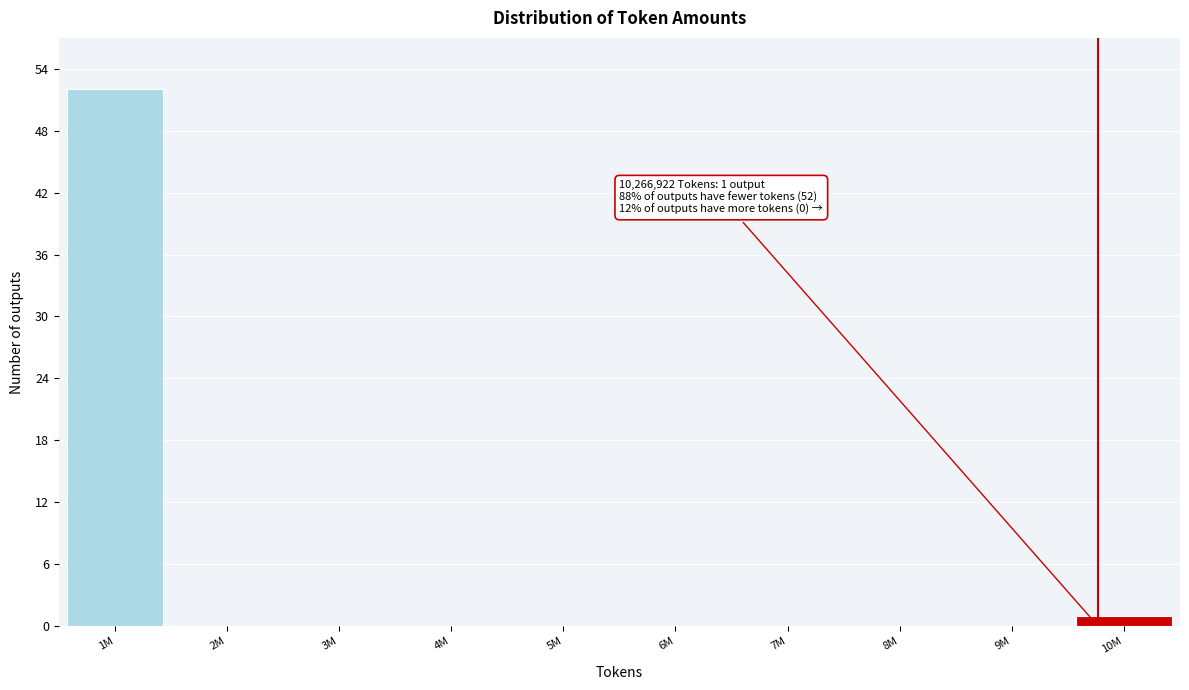

Reading left to right, list all the values displayed in this chart.

1M=52	2M=0	3M=0	4M=0	5M=0	6M=0	7M=0	8M=0	9M=0	10M=1